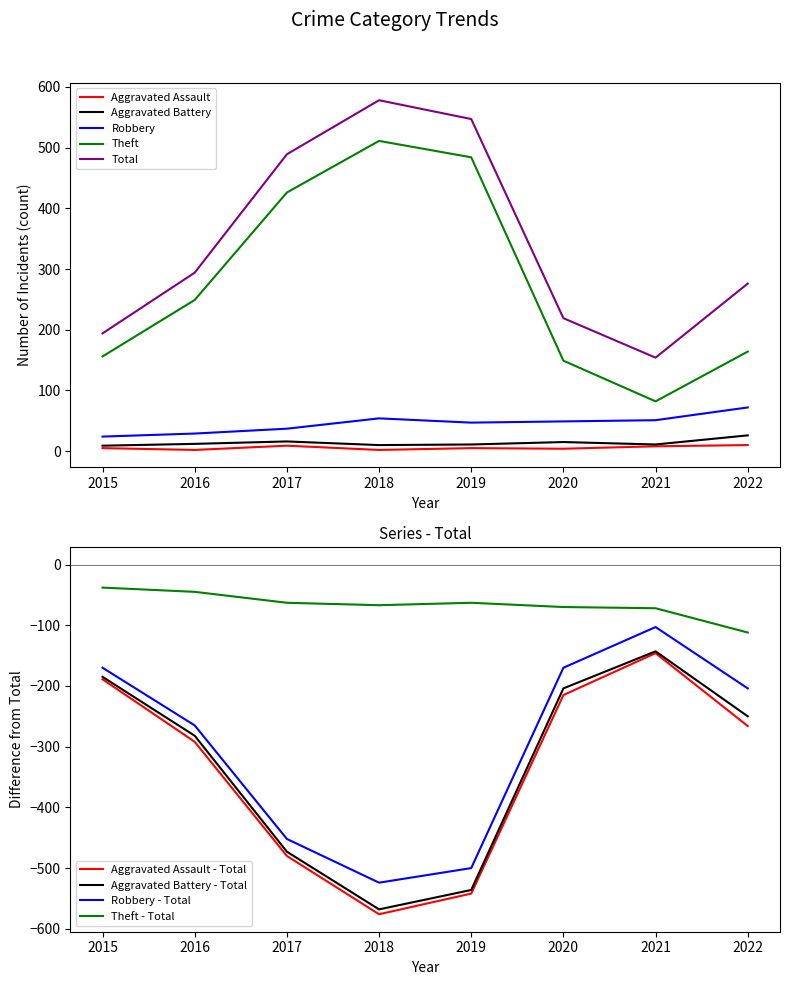

How many values in the Aggravated Assault series exceed 5?

3